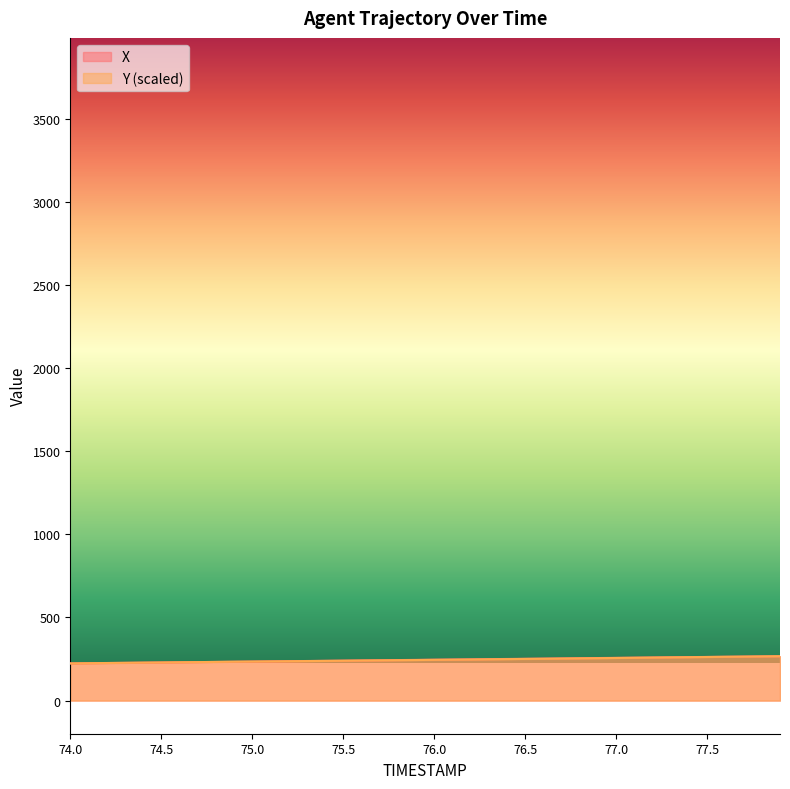

List the labels in order of Y value, smallest first.

74.0, 74.1, 74.2, 74.3, 74.4, 74.5, 74.6, 74.7, 74.8, 74.9, 75.0, 75.1, 75.2, 75.3, 75.4, 75.5, 75.6, 75.7, 75.8, 75.9, 76.0, 76.1, 76.2, 76.3, 76.4, 76.5, 76.6, 76.7, 76.8, 76.9, 77.0, 77.1, 77.2, 77.3, 77.4, 77.5, 77.6, 77.7, 77.8, 77.9